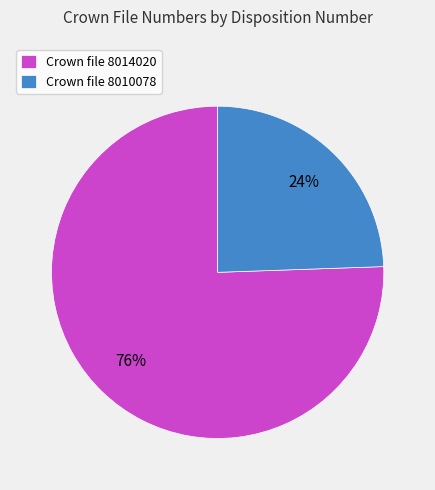

True or false: Crown file 8014020 accounts for 63% of the total.

False